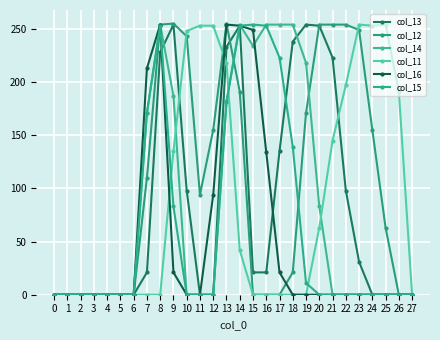

What is the greatest value displayed?

255